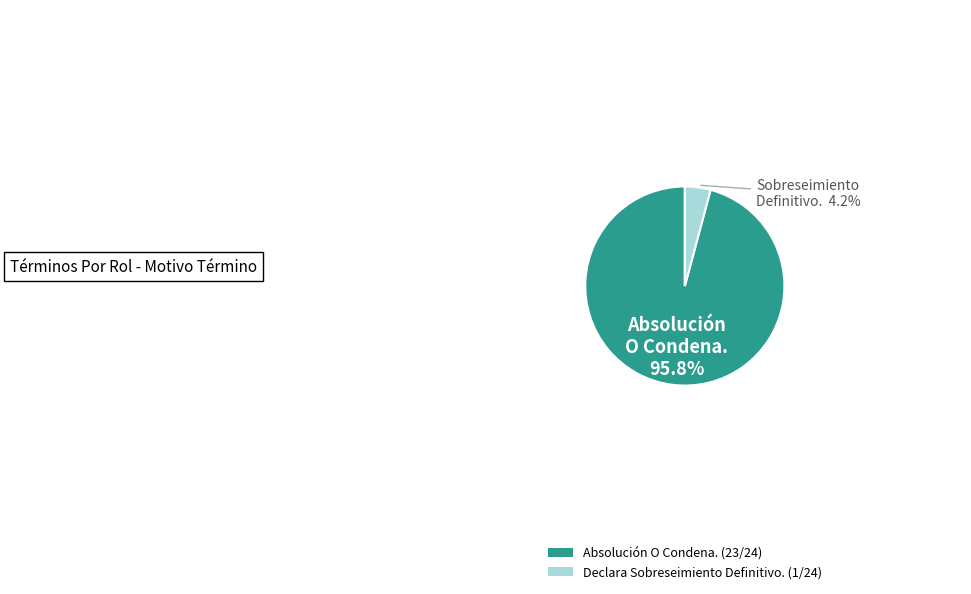

To the nearest percent, what is the average slice percentage?

50%